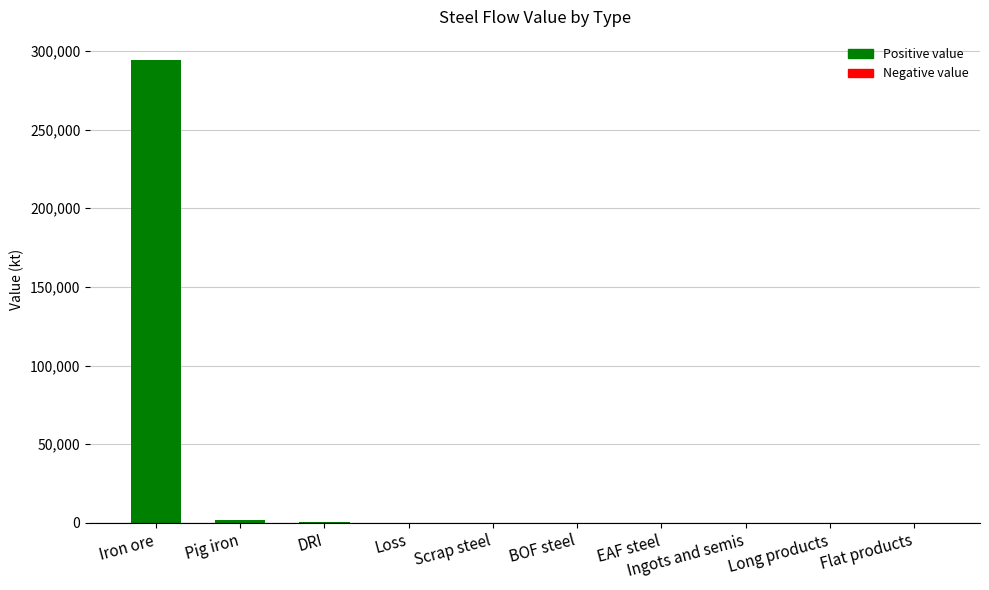

The chart shows a value of 459869.8 at Iron ore. True or false?

False